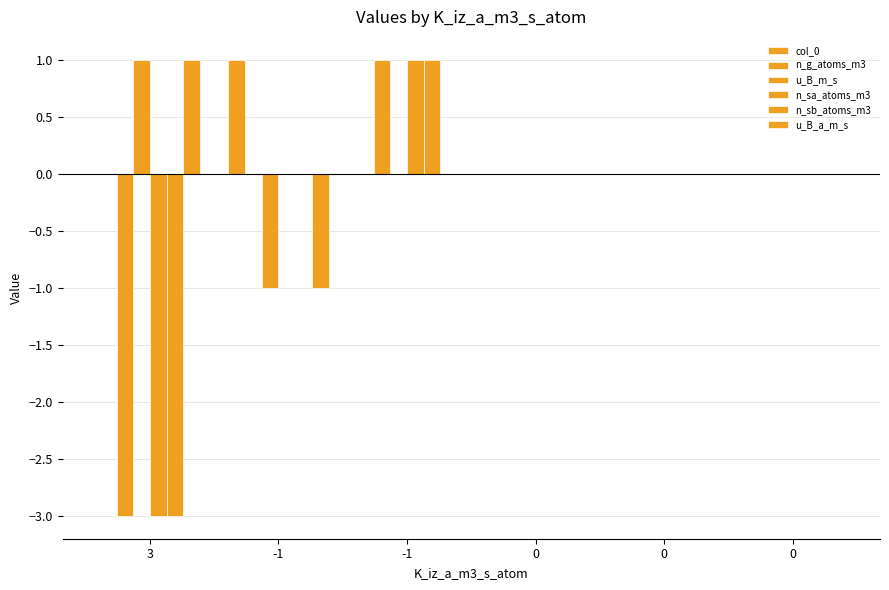

Reading left to right, list all the values displayed in this chart.

col_0: 3=0	-1=1	-1=0	0=0	0=0	0=0
n_g_atoms_m3: 3=-3	-1=0	-1=1	0=0	0=0	0=0
u_B_m_s: 3=1	-1=-1	-1=0	0=0	0=0	0=0
n_sa_atoms_m3: 3=-3	-1=0	-1=1	0=0	0=0	0=0
n_sb_atoms_m3: 3=-3	-1=0	-1=1	0=0	0=0	0=0
u_B_a_m_s: 3=1	-1=-1	-1=0	0=0	0=0	0=0